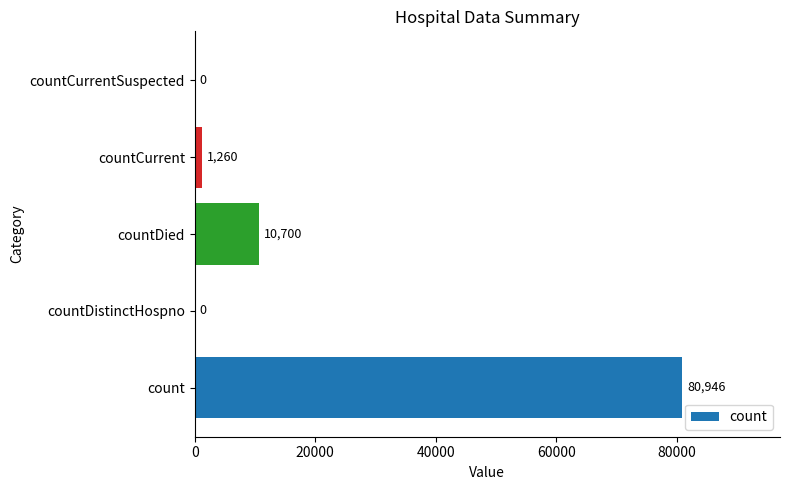

How many values are above zero?

3